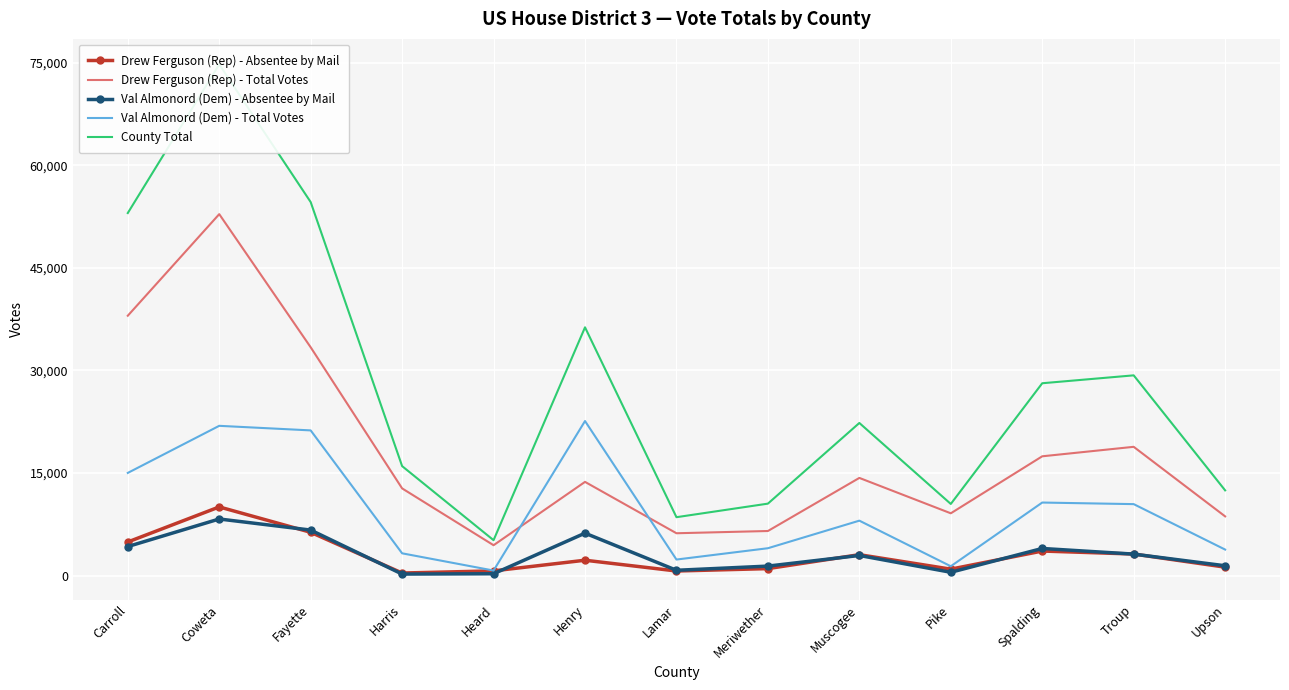

What is the value of the Drew Ferguson (Rep) - Total Votes point at the 4th from the left?

12751